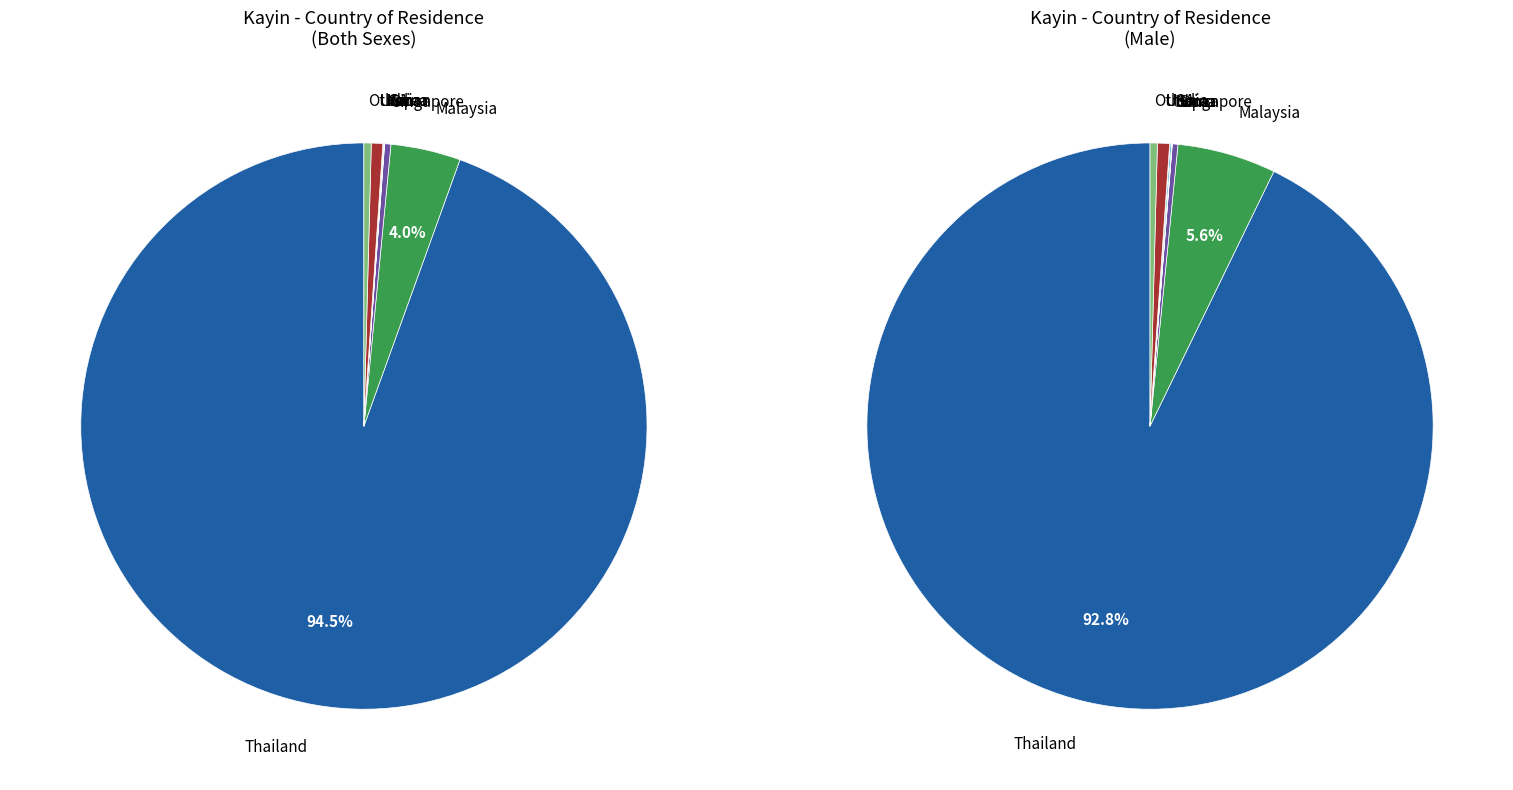

How much of the chart is everything except Singapore?

99.6%